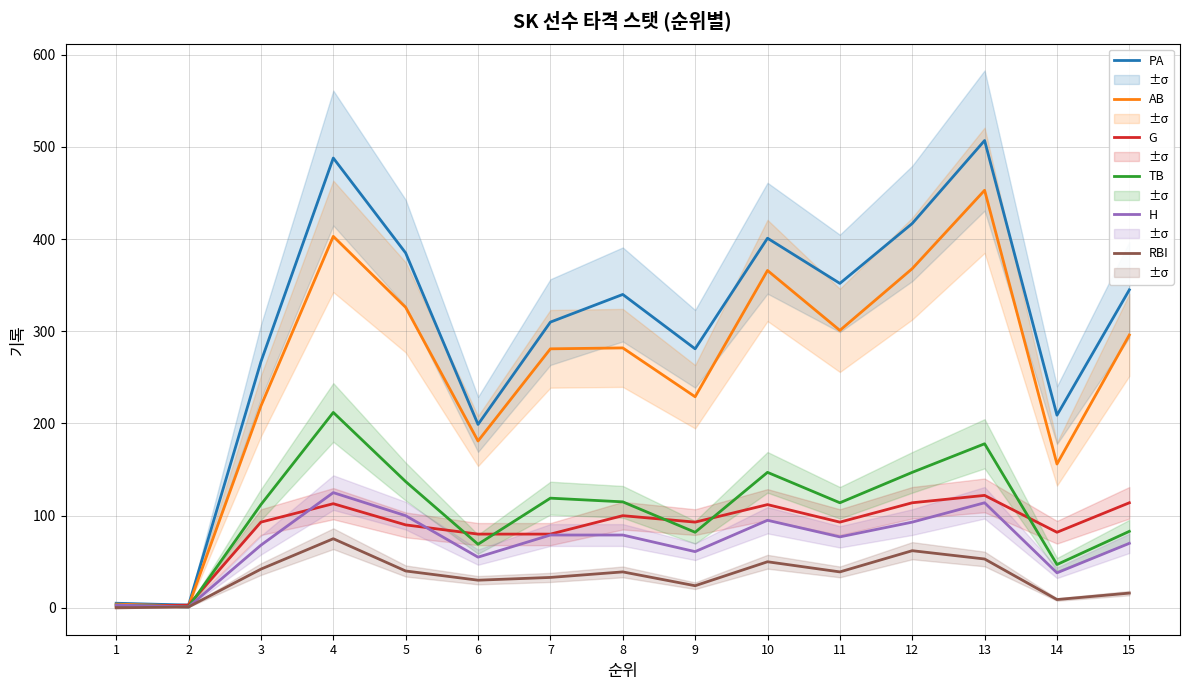

At which category does AB reach its first local valley?

2